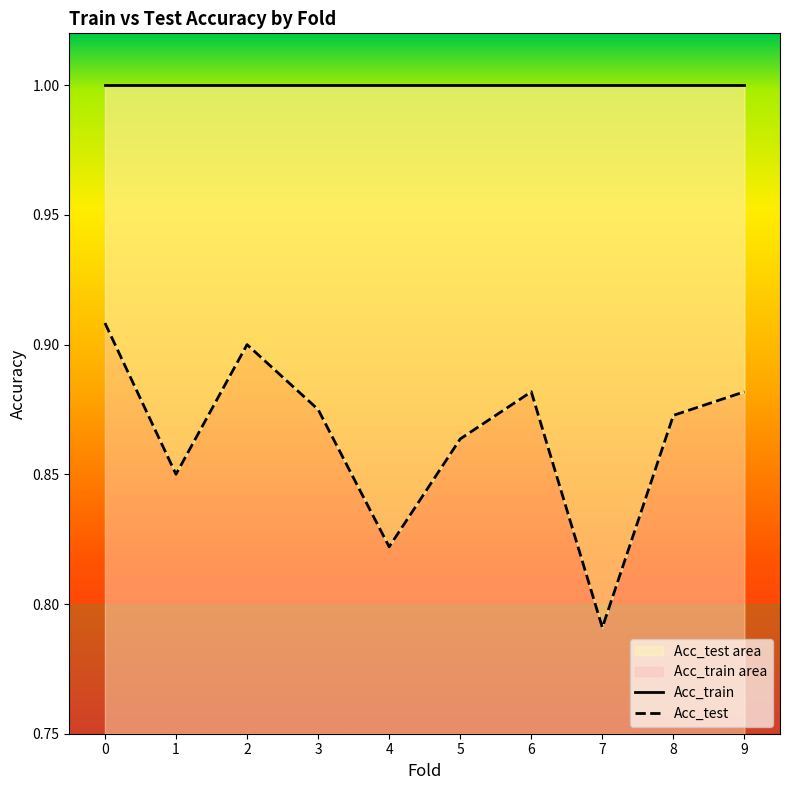

Rank the categories by value from lowest to highest.

7, 4, 1, 5, 8, 3, 6, 9, 2, 0